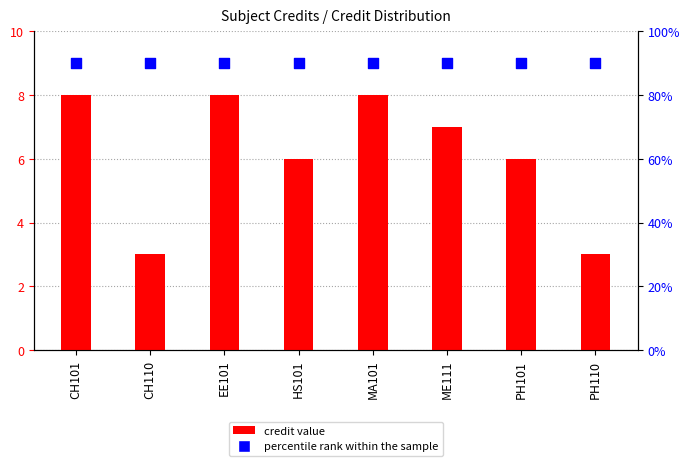

Which series has the largest total across all categories?

percentile rank within the sample